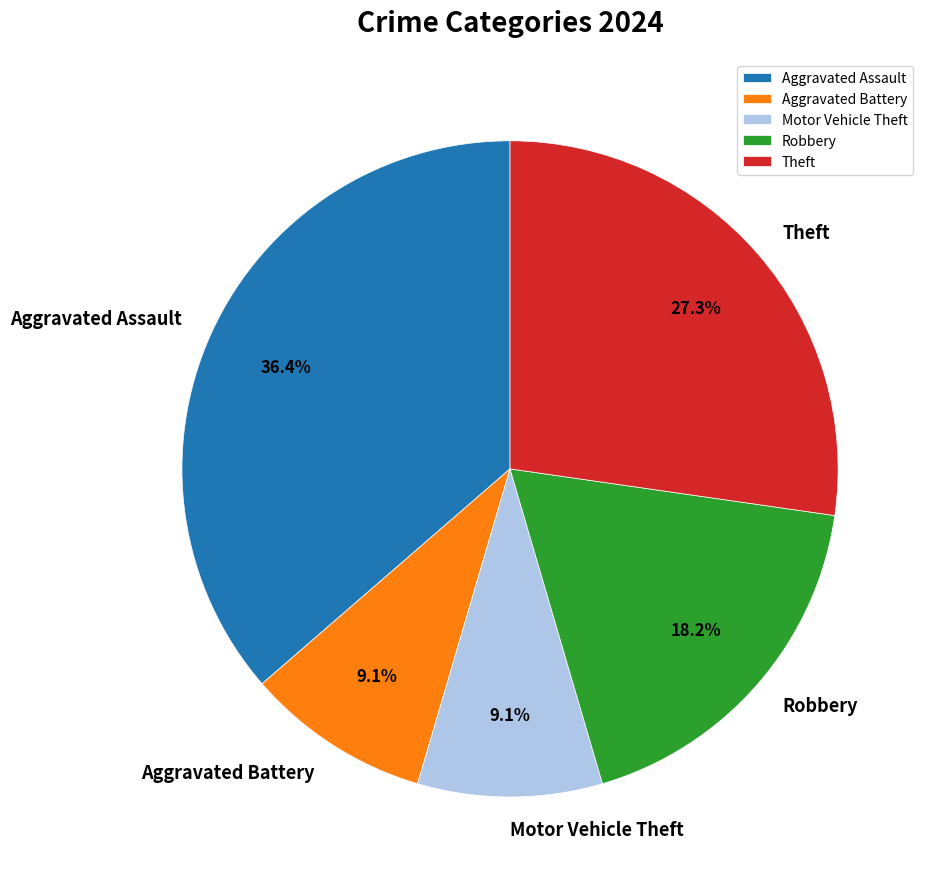

What is the largest slice in the pie chart?

Aggravated Assault